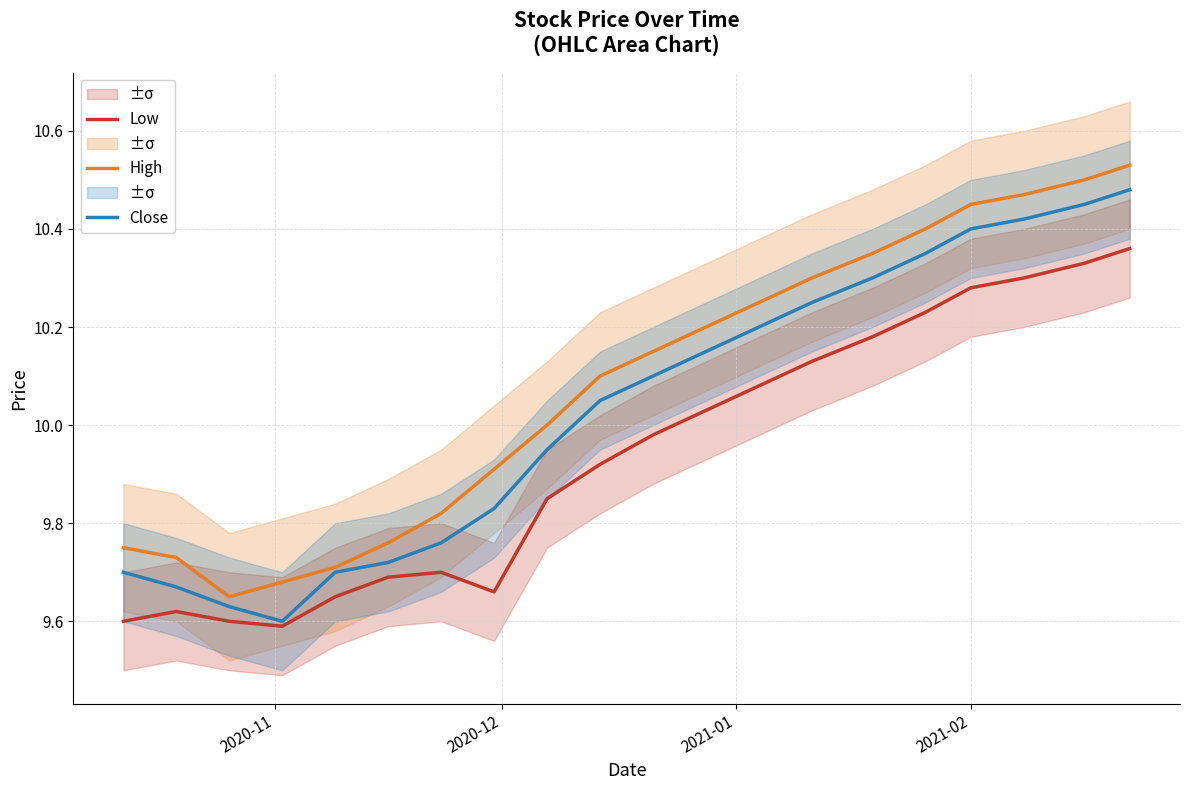

True or false: Low and High cross at least once.

False